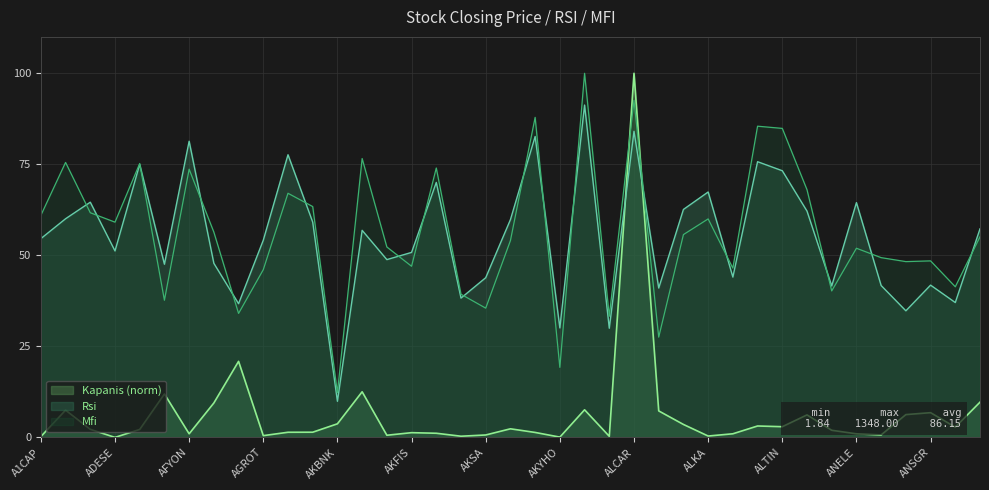

Is the value of Kapanis at ALCTL greater than the value of Mfi at ALKA?

No